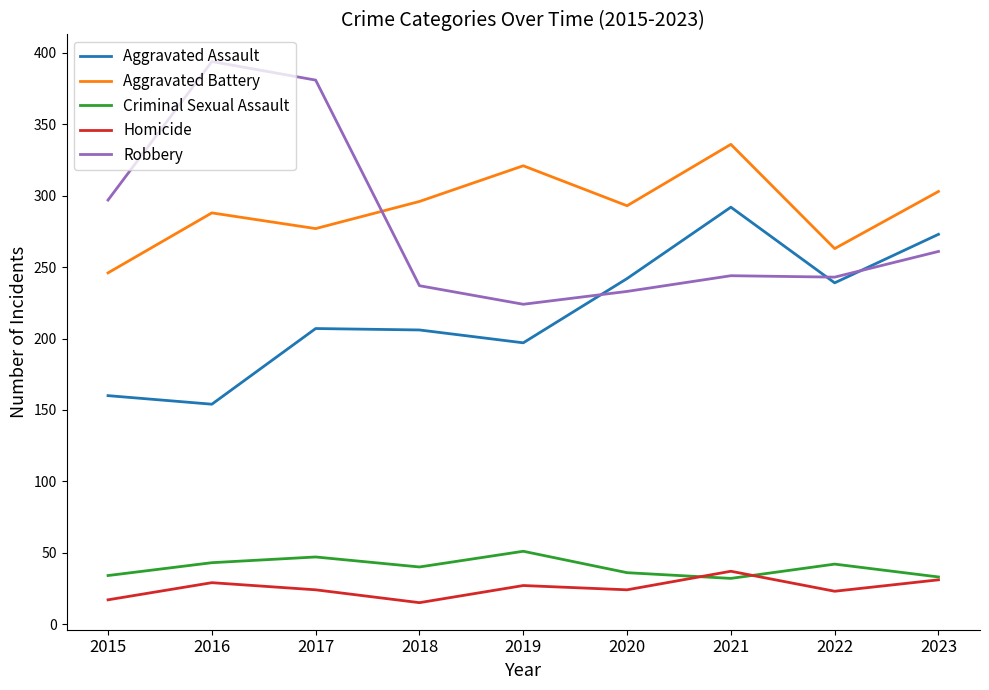

What is the spread (max minus min) of values at 2021?

304